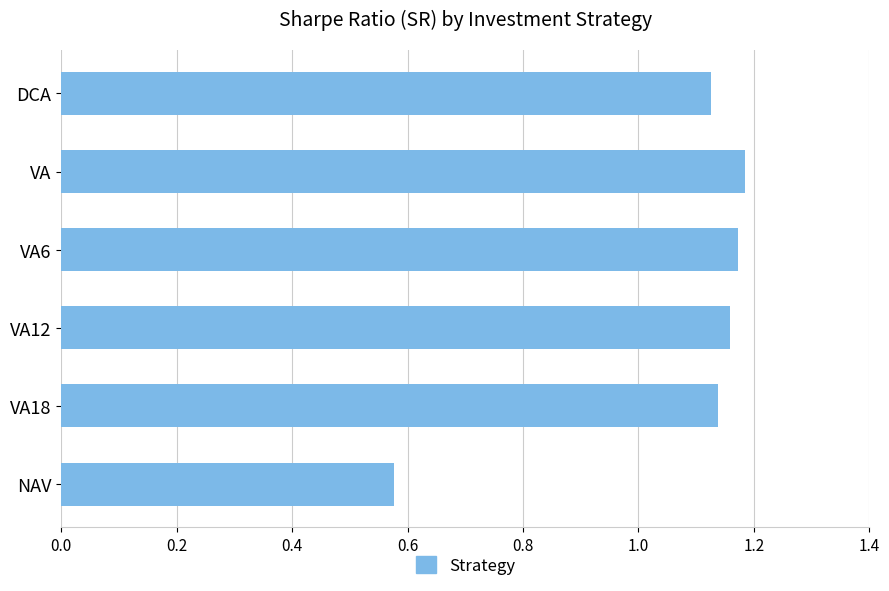

Where is the data nearest to the value 0?

NAV